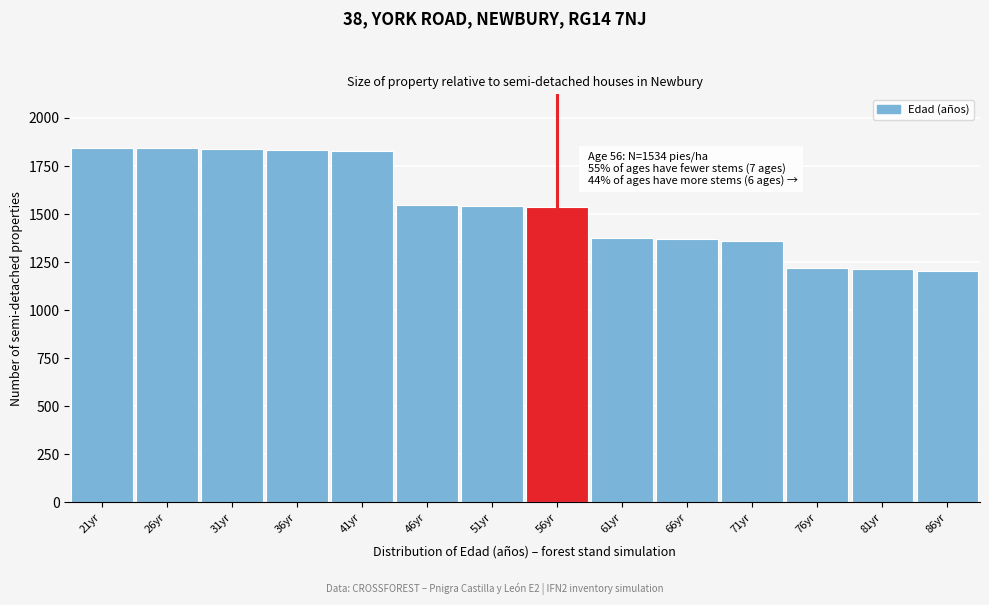

What is the label of the 4th bar from the left?

36yr